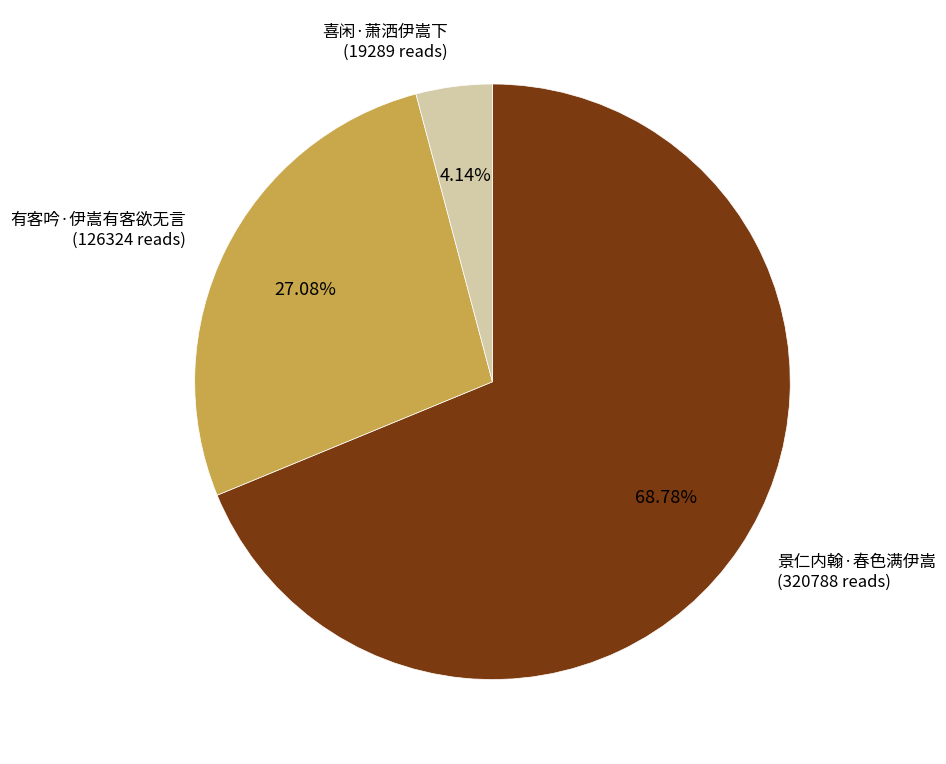

Does 景仁内翰·春色满伊嵩 account for over 50% of the chart?

Yes